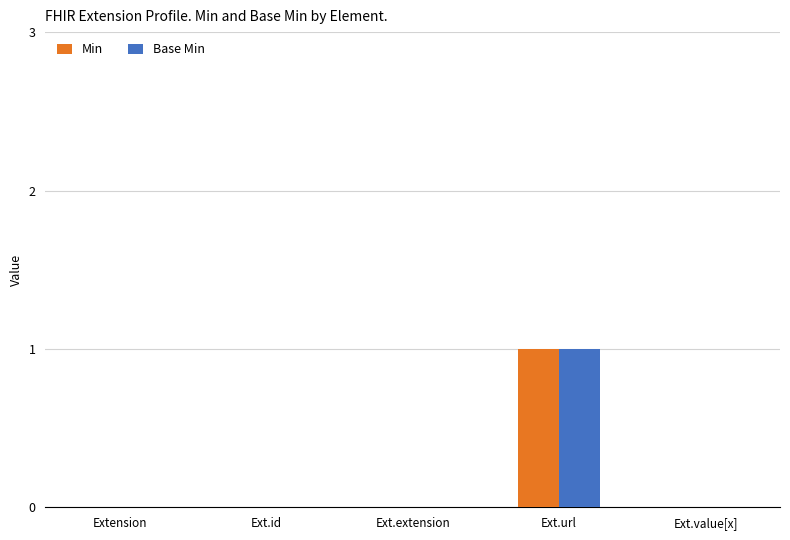

Is it true that Base Min equals 2 at Ext.url?

False